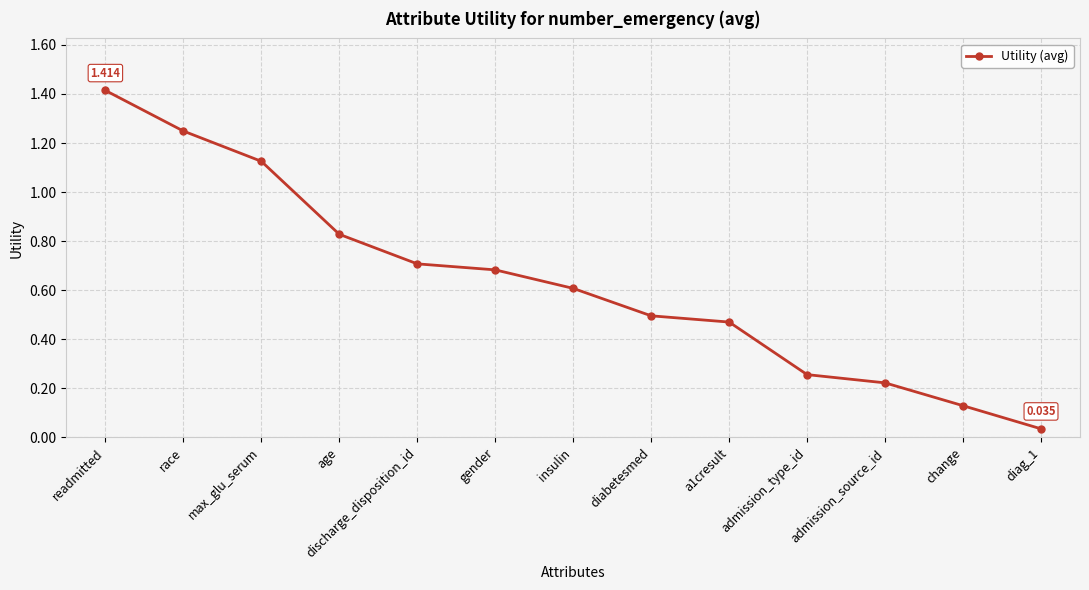

At which label is the value closest to 0?

diag_1